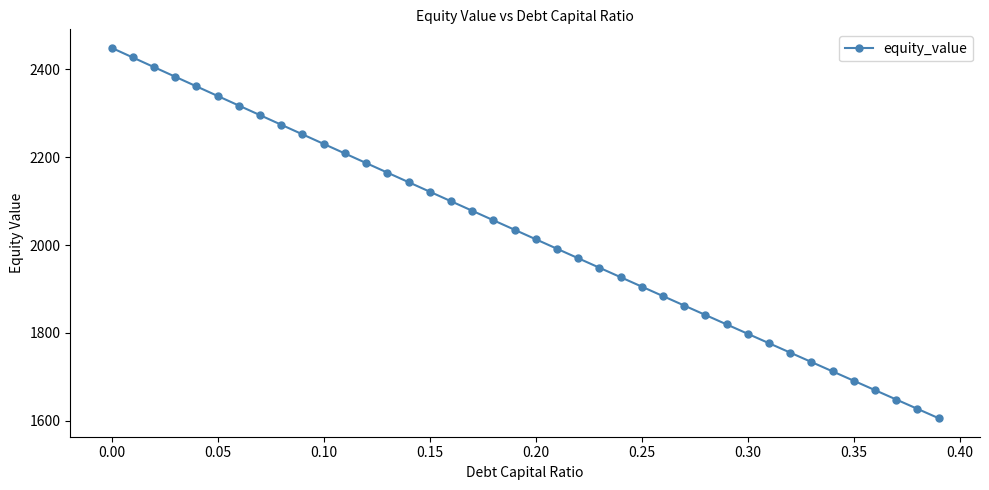

What is the value of the 30th point from the left?

1819.3